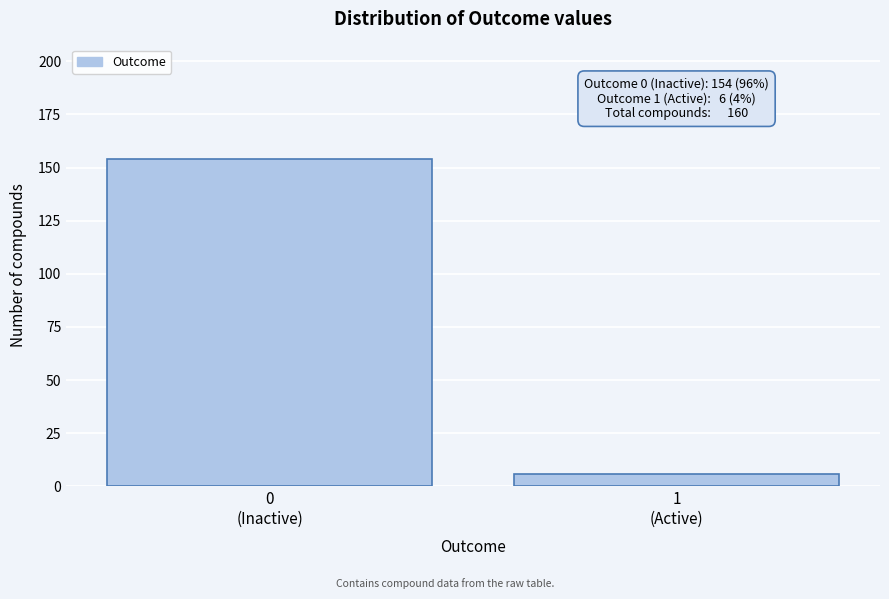

Reading left to right, extract all data points from this chart.

154	6